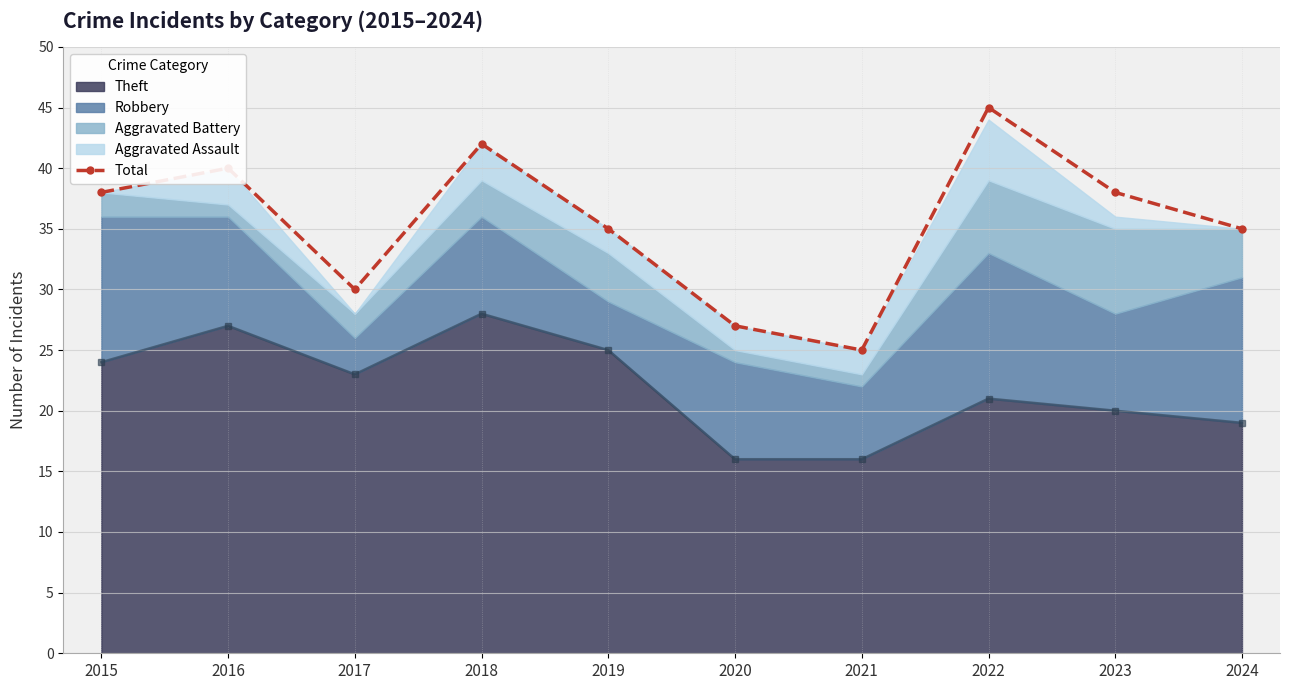

At which label is the value closest to 35?

2019